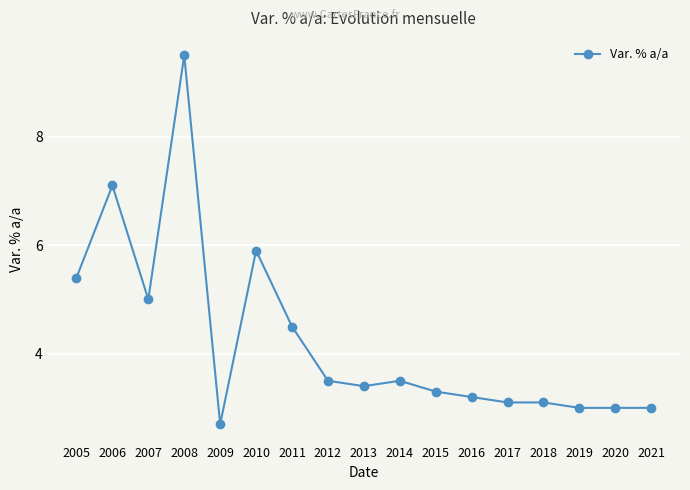

What is the difference between the maximum and second lowest values?

6.5